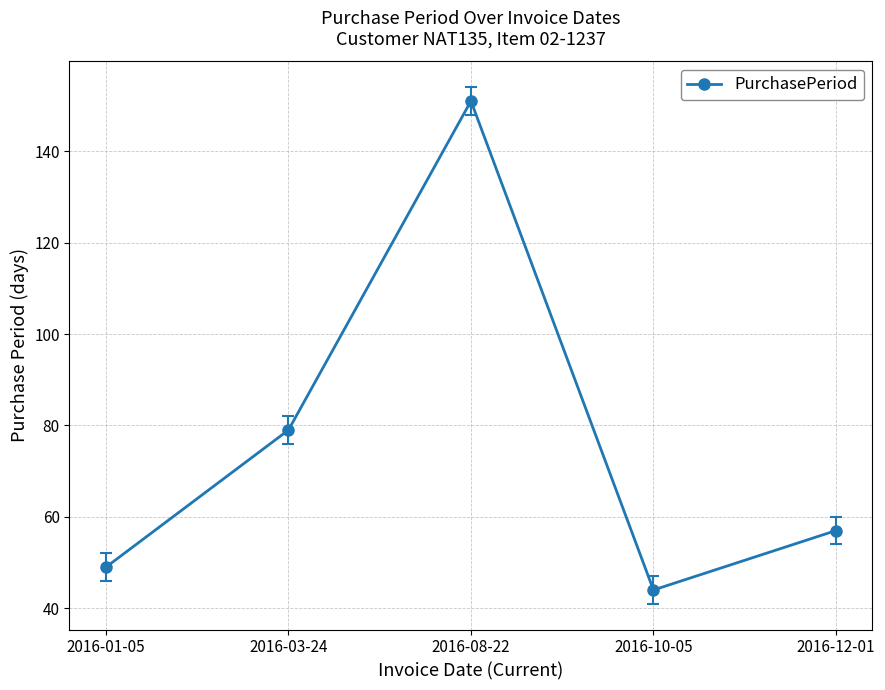

Which label corresponds to the smallest value in the chart?

2016-10-05